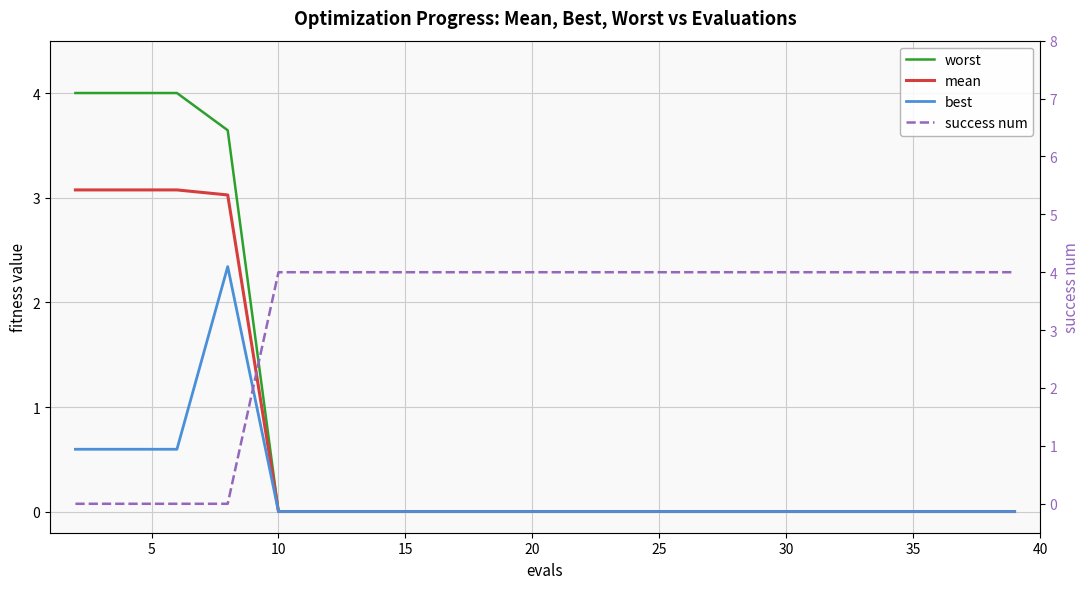

What are all the series names shown in the legend?

worst, mean, best, success num